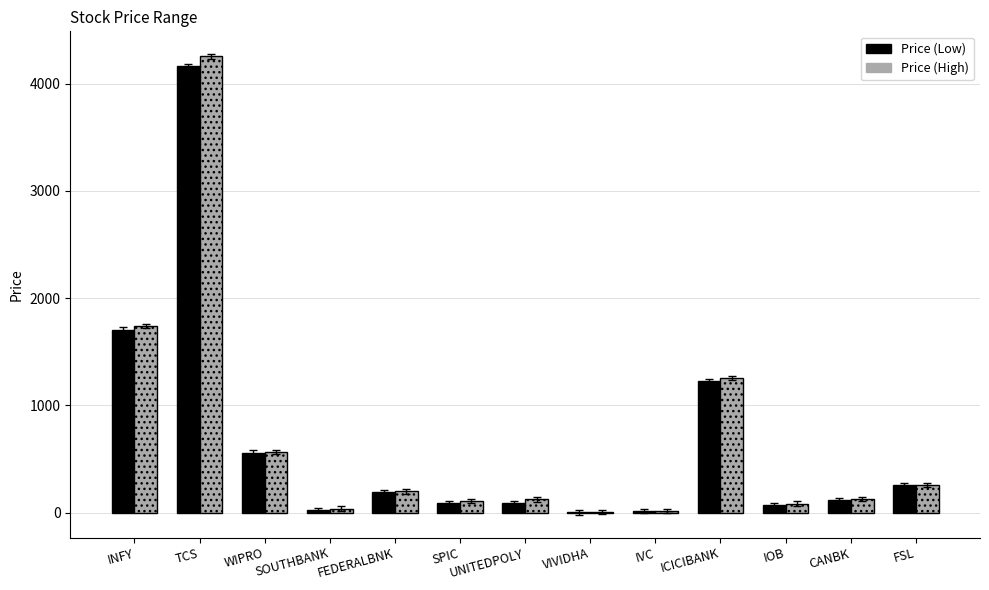

Is the value of Price (High) at TCS greater than the value of Price (Low) at FSL?

Yes